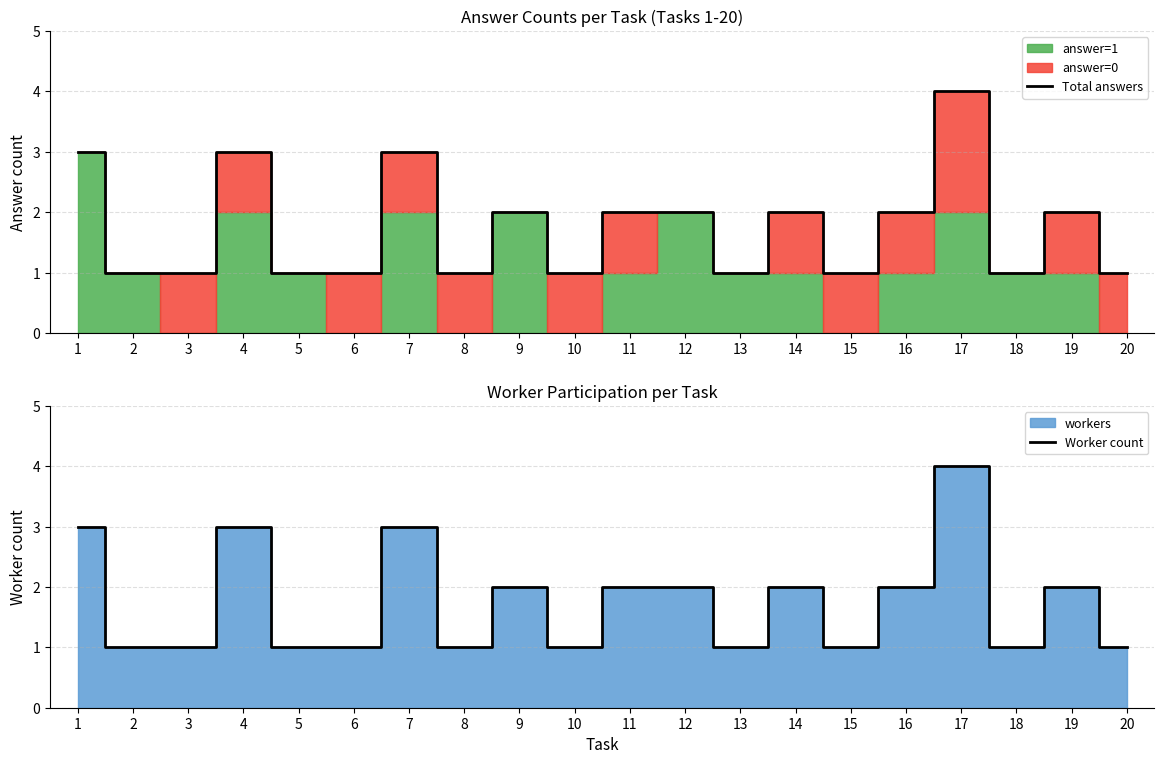

In Worker count, how many points are lower than both neighbors (excluding endpoints)?

5